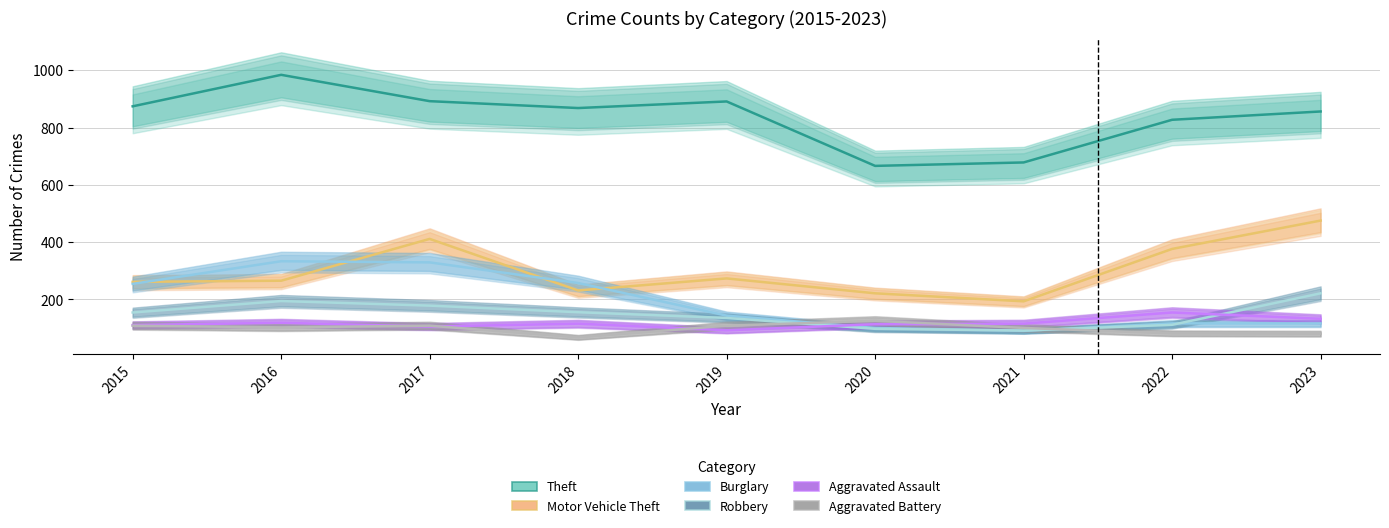

Reading right to left, extract all data points from this chart.

Theft: 856	827	678	666	891	868	892	984	874
Motor Vehicle Theft: 475	376	193	221	273	231	411	265	261
Burglary: 116	116	90	100	143	257	329	333	254
Robbery: 221	111	91	97	135	155	178	194	154
Aggravated Assault: 132	154	115	113	92	115	105	118	110
Aggravated Battery: 80	81	100	125	108	67	108	102	108